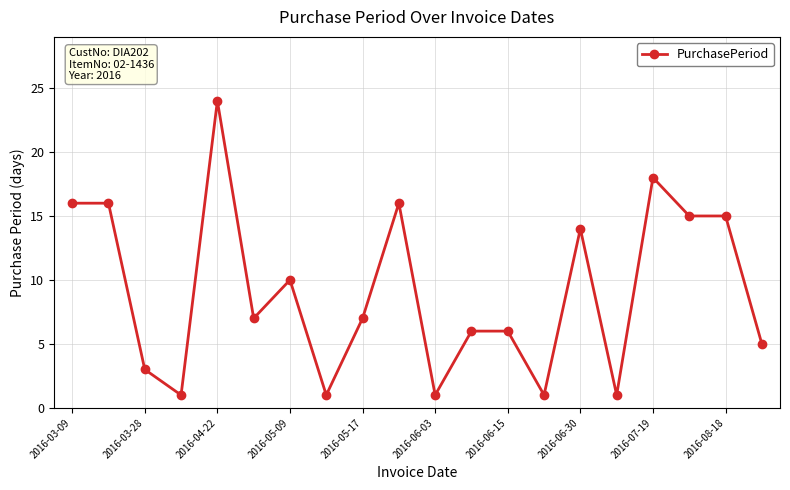

What is the average value?

9